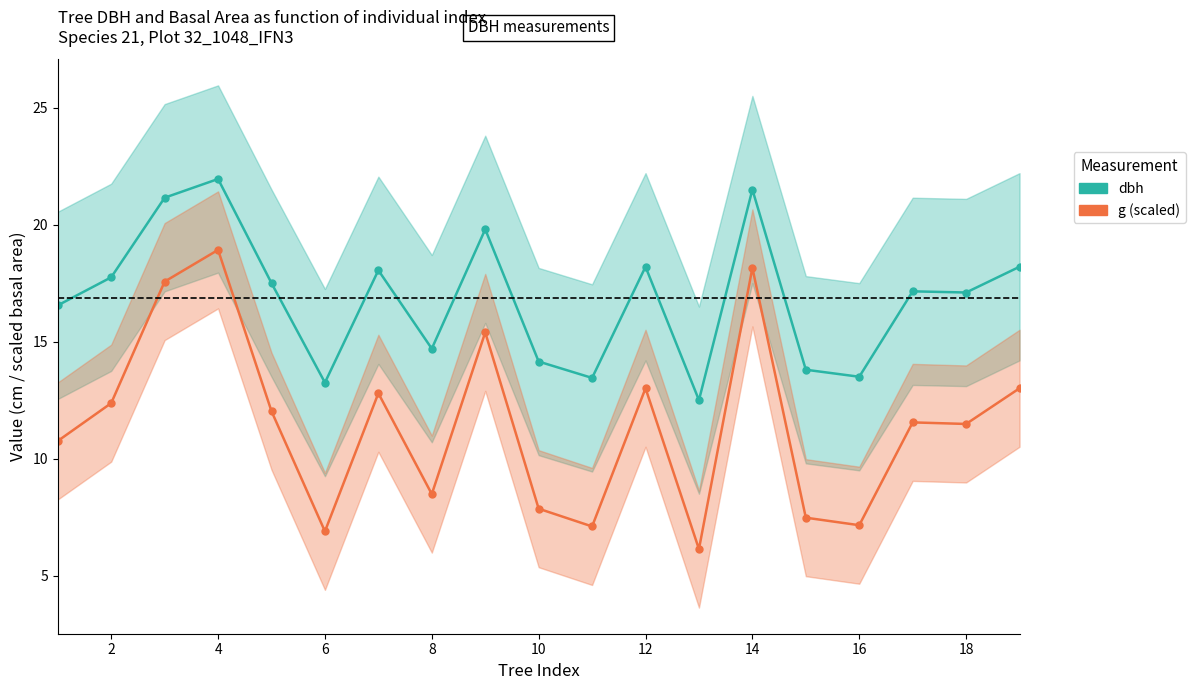

What is the minimum value shown in the chart?

6.1